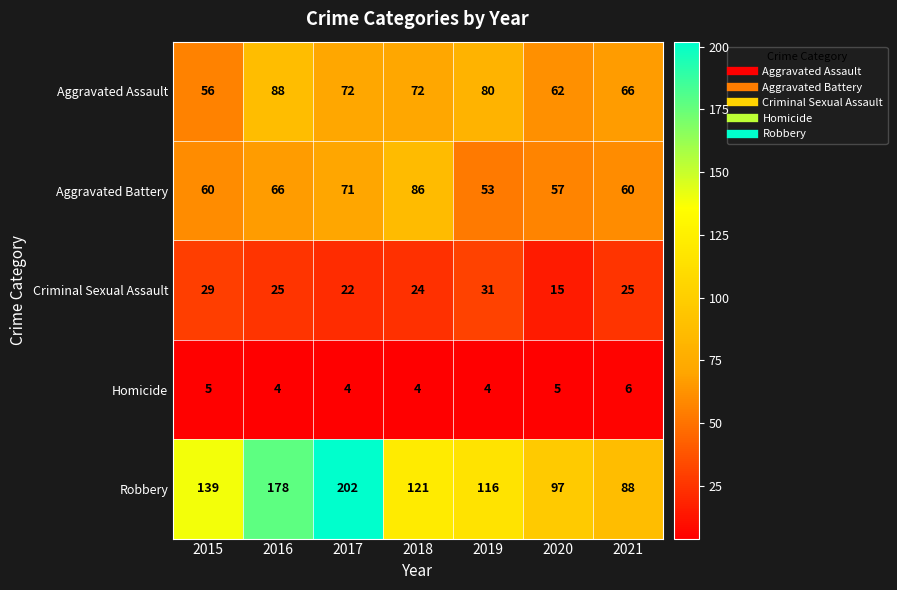

What is the spread (max minus min) of values at 2015?

134